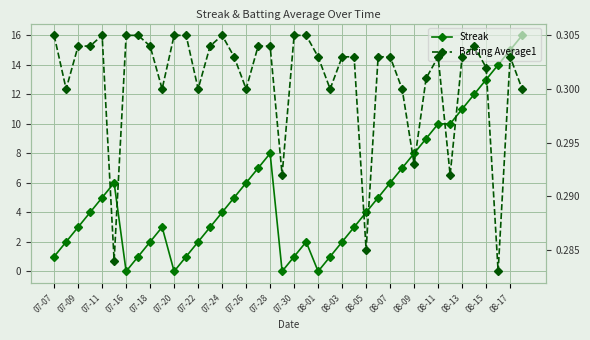

Which series changed the most between 07-09 and 08-03?

Streak